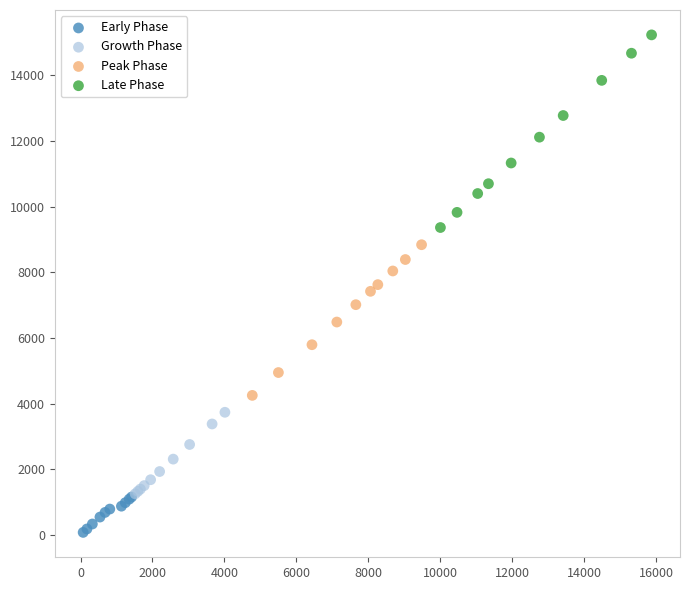

Which series contains the lowest Y value?

Early Phase